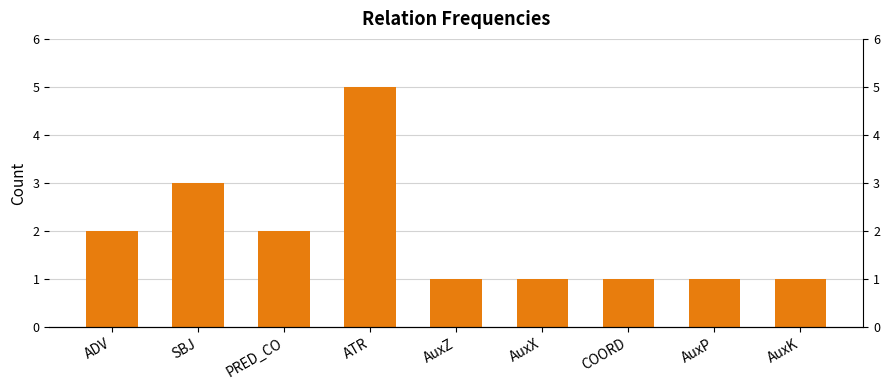

List the labels in order of value, smallest first.

AuxZ, AuxX, COORD, AuxP, AuxK, ADV, PRED_CO, SBJ, ATR